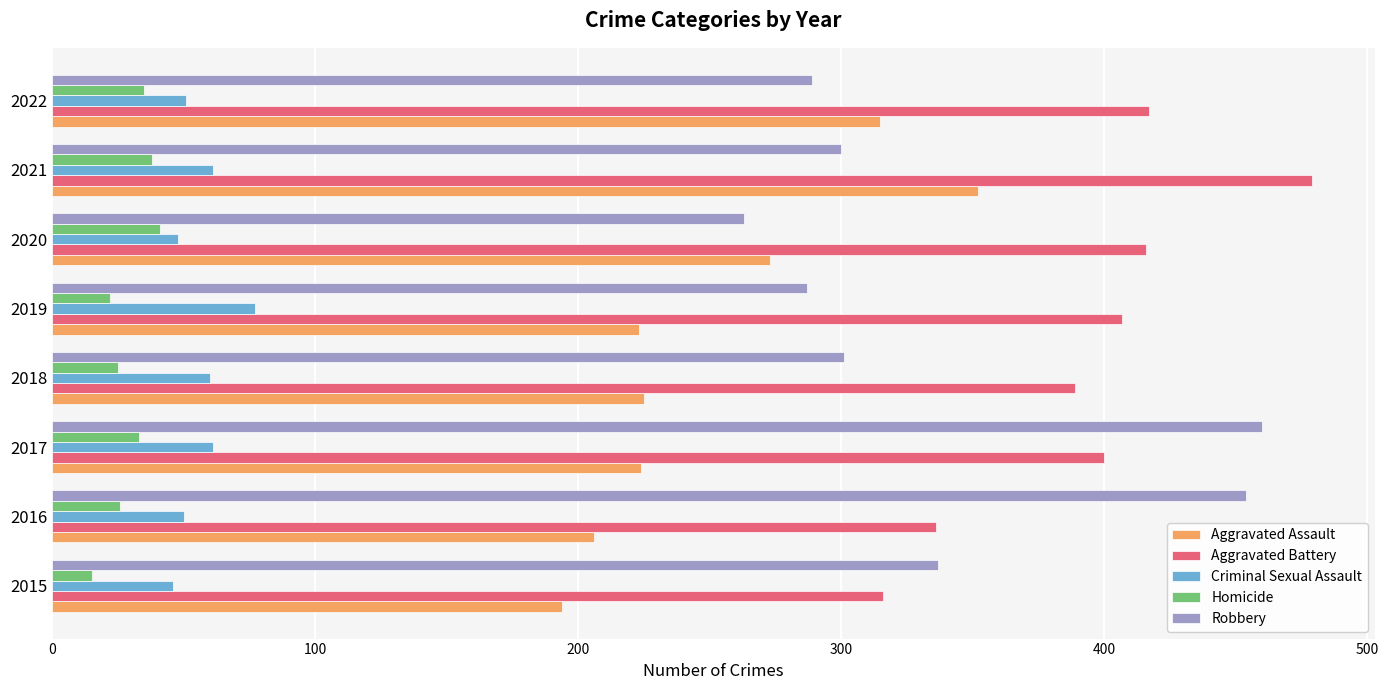

At which category is the sum across all series the highest?

2021